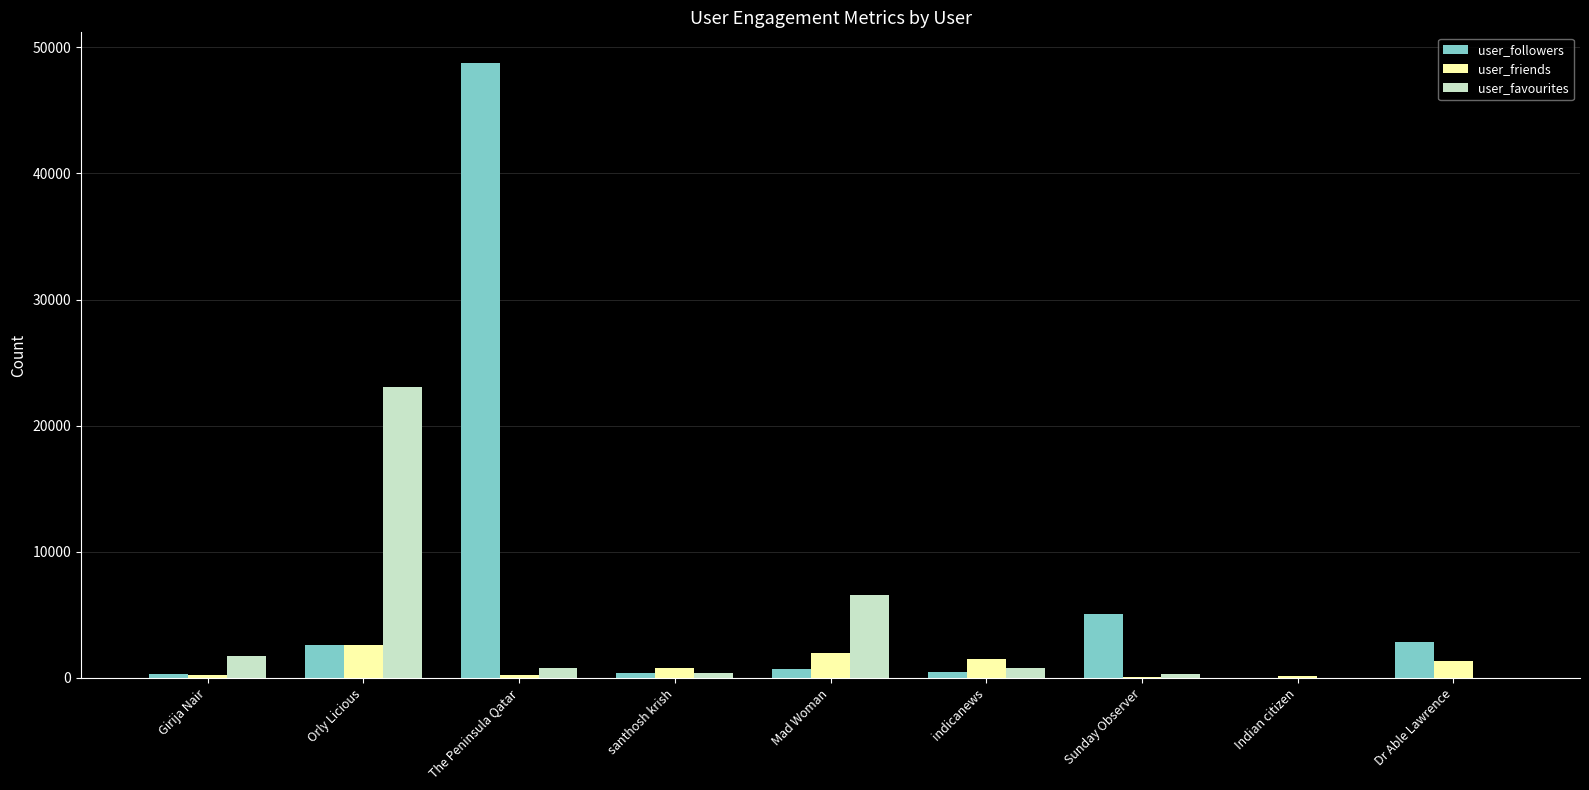

Are the bars grouped side by side (vs. stacked)?

Yes